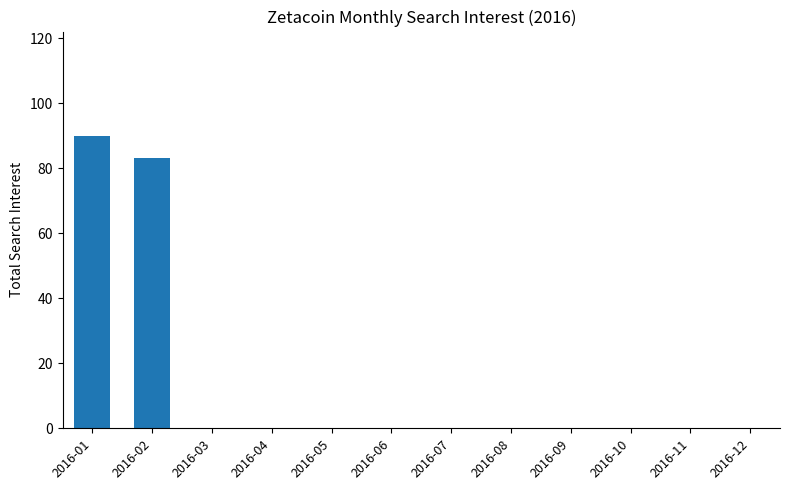

Reading right to left, what are all the values shown in this chart?

2016-12=0	2016-11=0	2016-10=0	2016-09=0	2016-08=0	2016-07=0	2016-06=0	2016-05=0	2016-04=0	2016-03=0	2016-02=83	2016-01=90